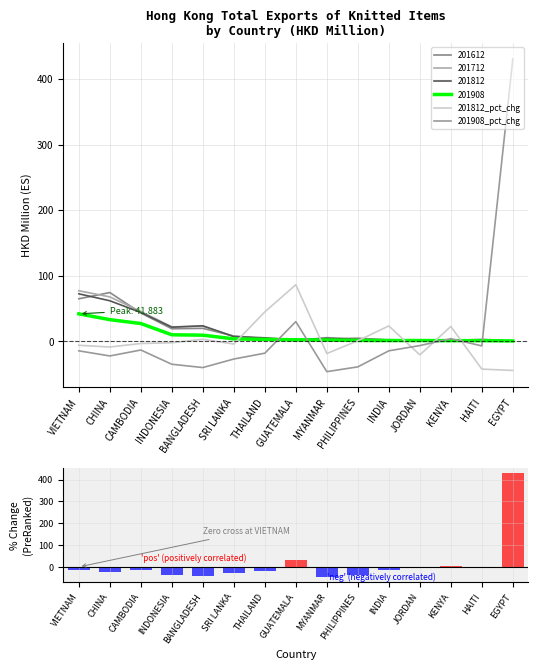

The 201908_pct_chg series shows 2.4 at KENYA. True or false?

False